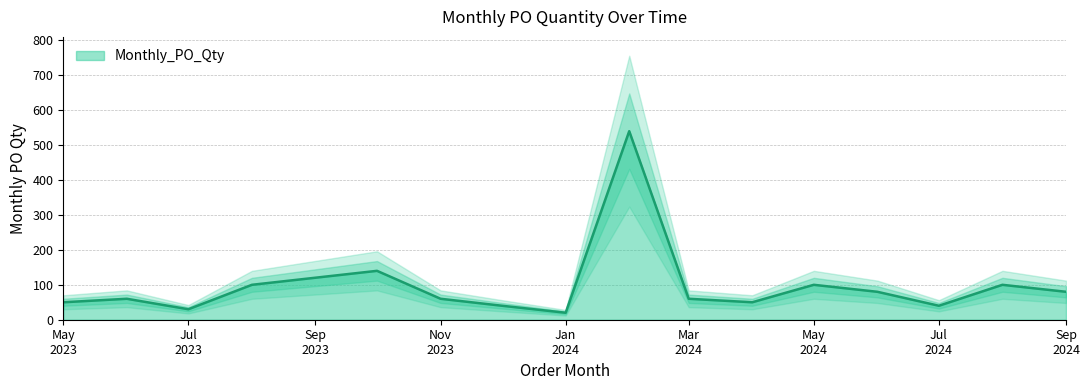

What is the change in value from 2024-02-01 to 2024-05-01?

-440